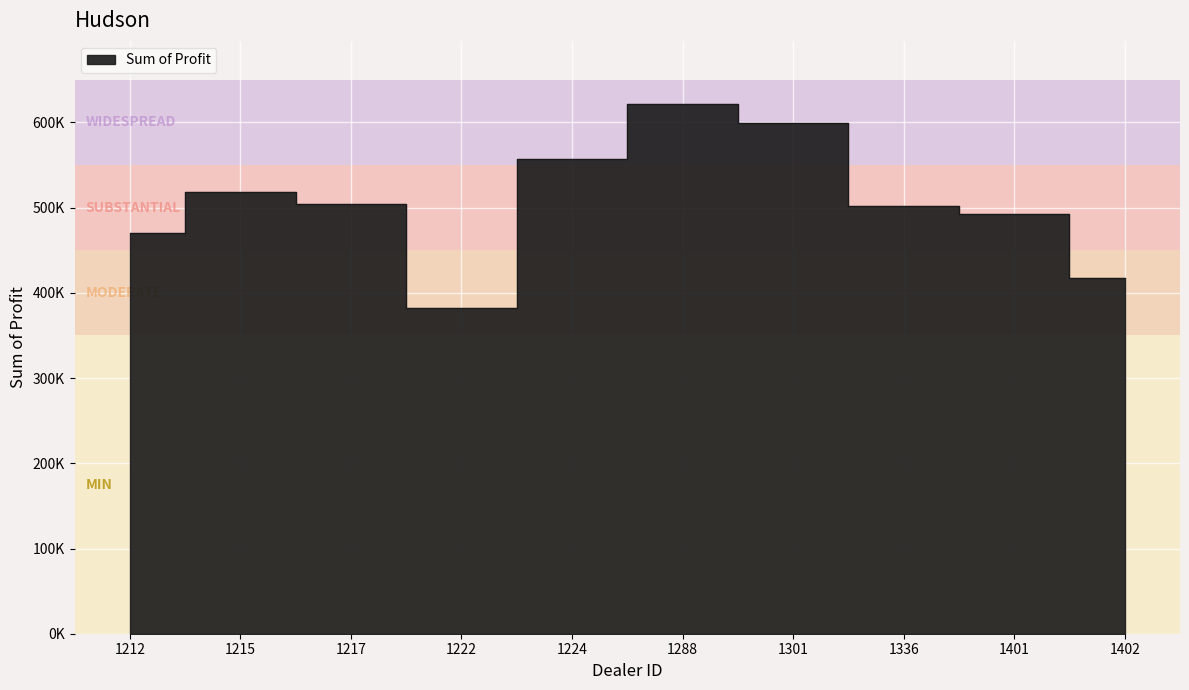

True or false: the data has more than 1 interior local peaks.

True